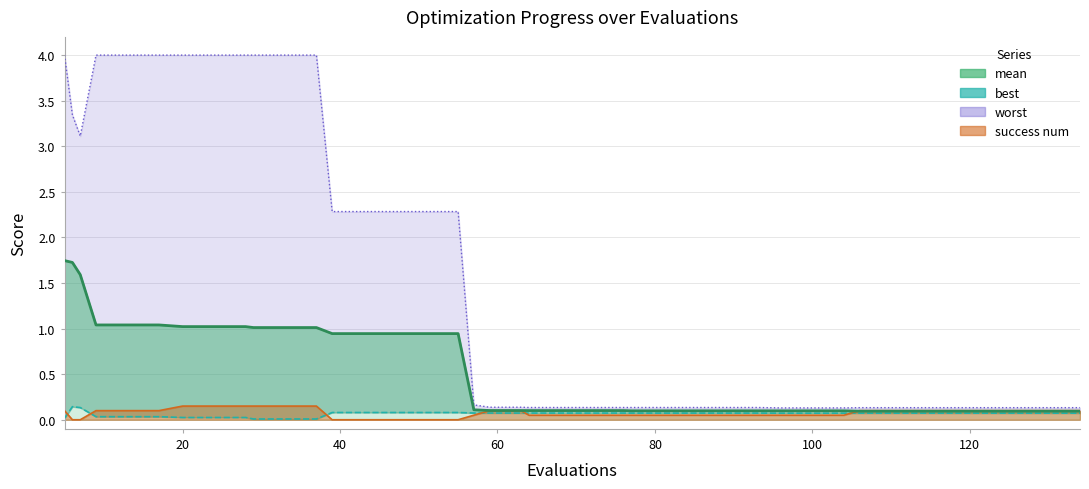

True or false: mean and best_line intersect in this chart.

False